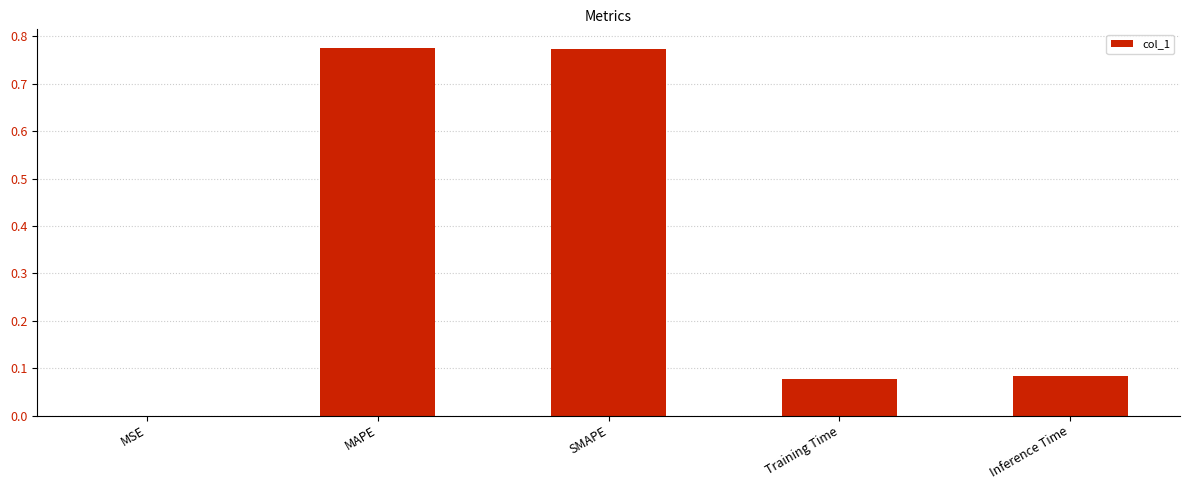

The value at SMAPE is 0.3. True or false?

False